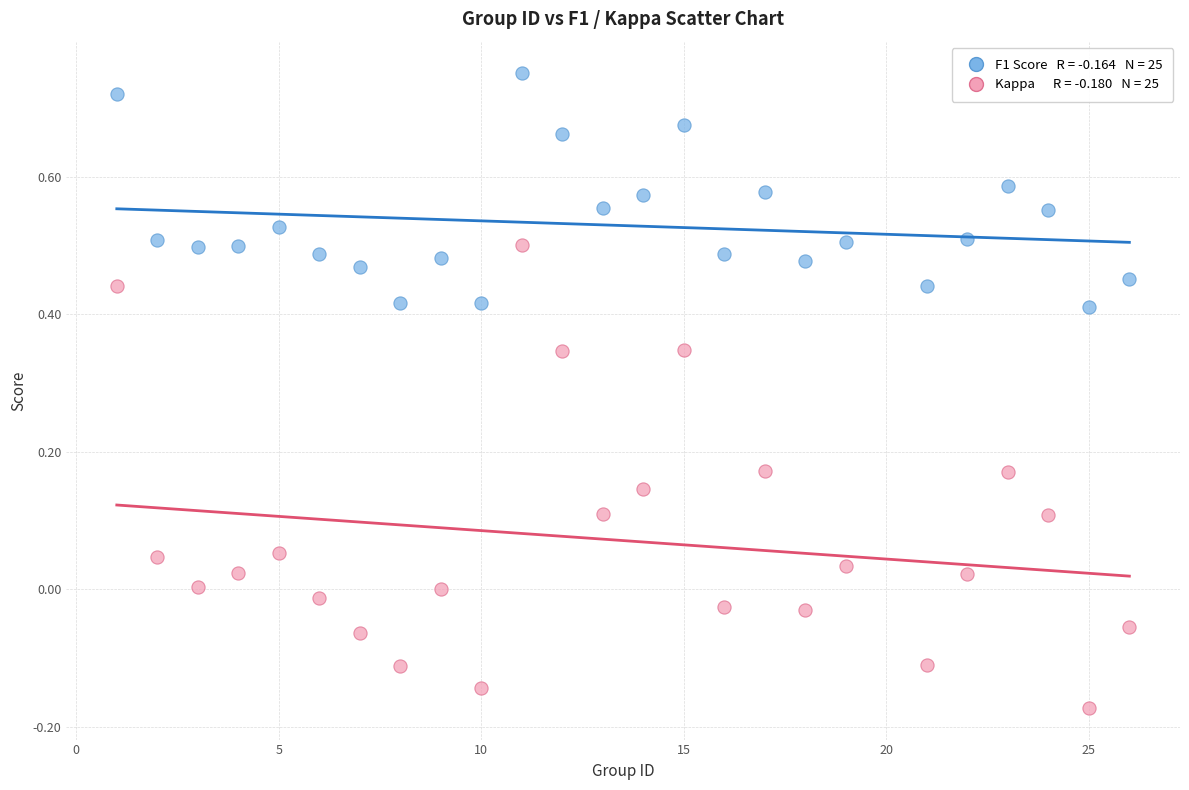

Across all data points, what is the range of X values (max minus min)?

25.0